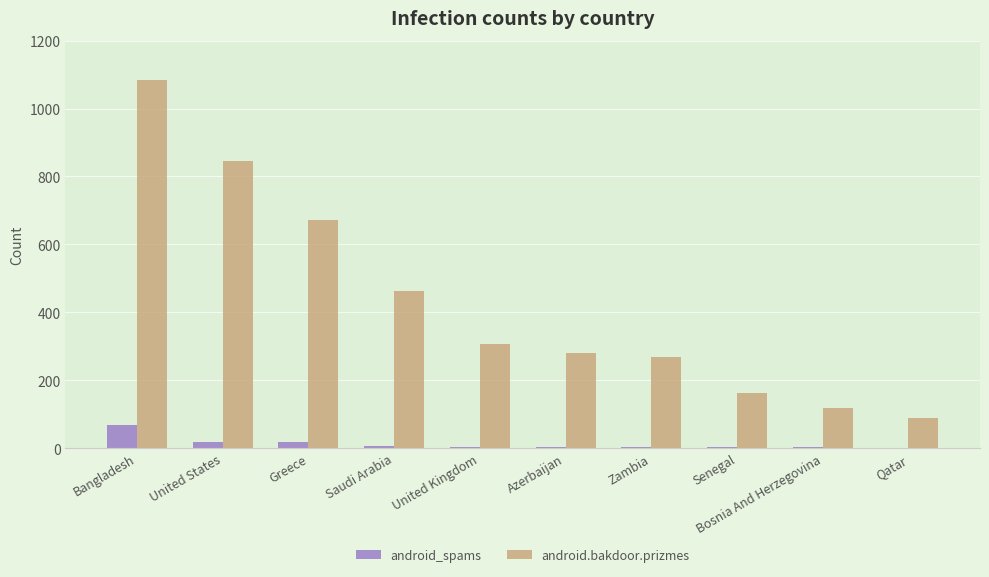

What is the highest value of the android.bakdoor.prizmes series?

1083